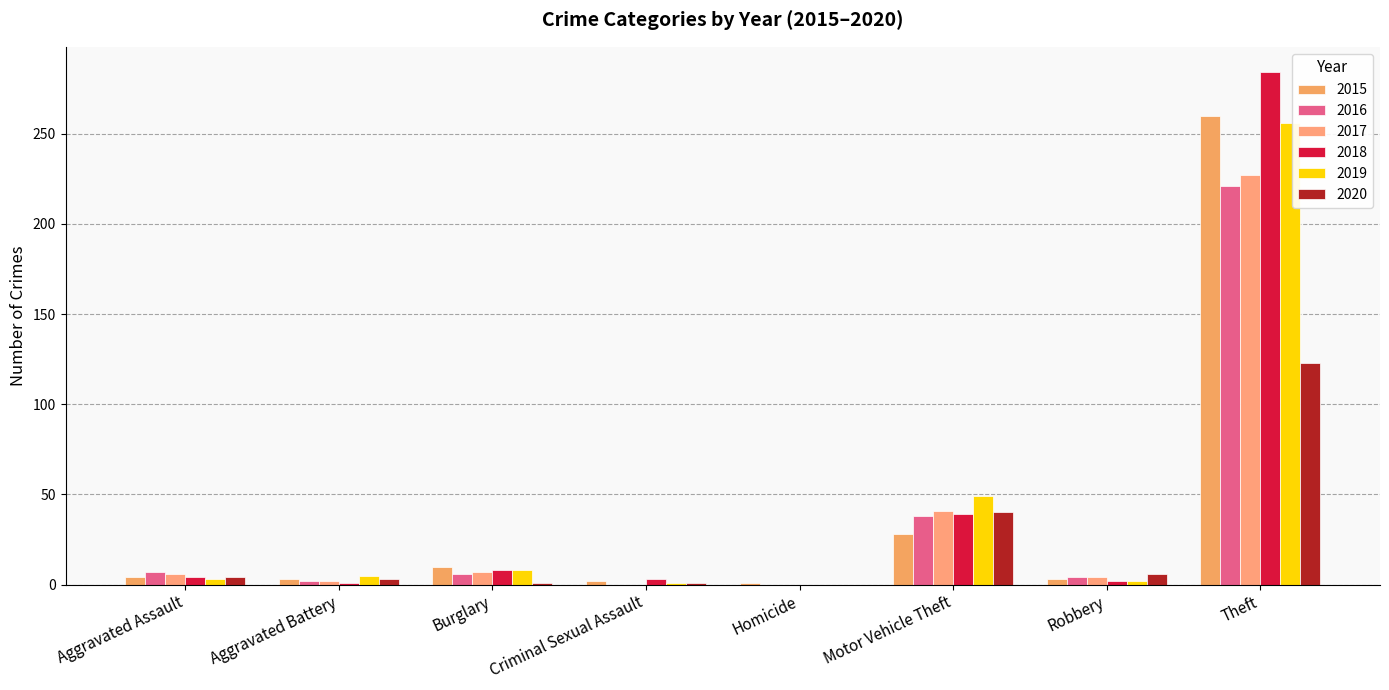

What is the spread (max minus min) of values at Aggravated Assault?

4